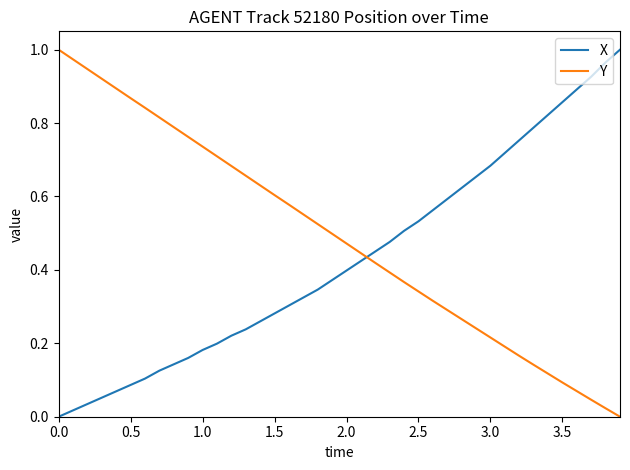

List the series in order of their overall mean, lowest first.

X, Y